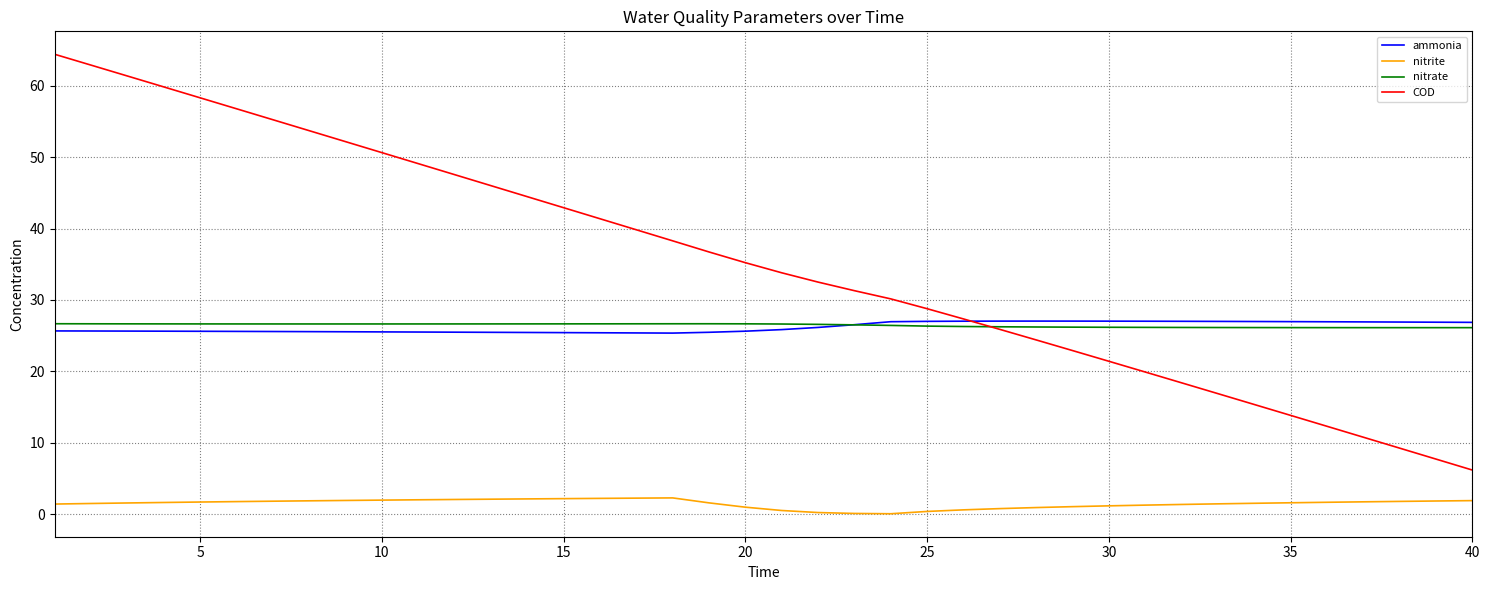

Which series has the widest spread of values?

COD